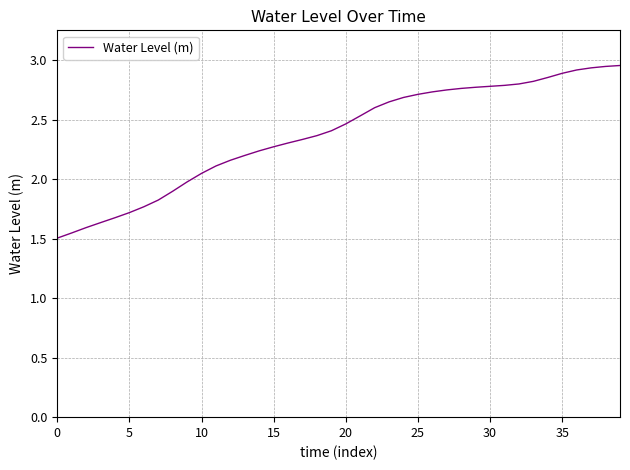

At which category does the chart reach its peak across all series?

39